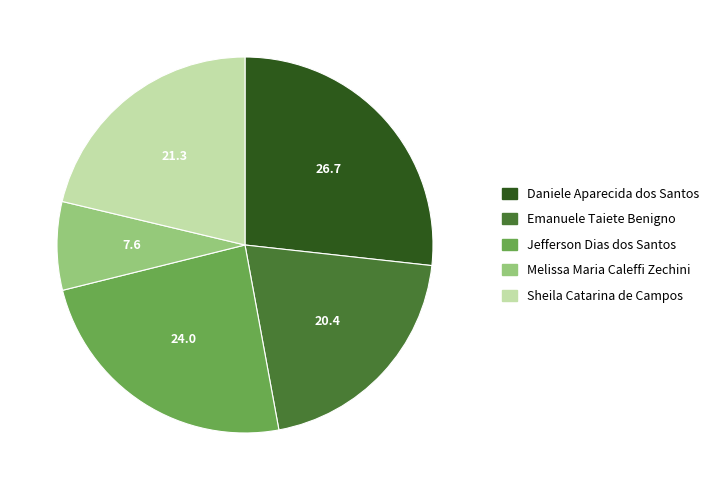

What is the largest slice in the pie chart?

Daniele Aparecida dos Santos